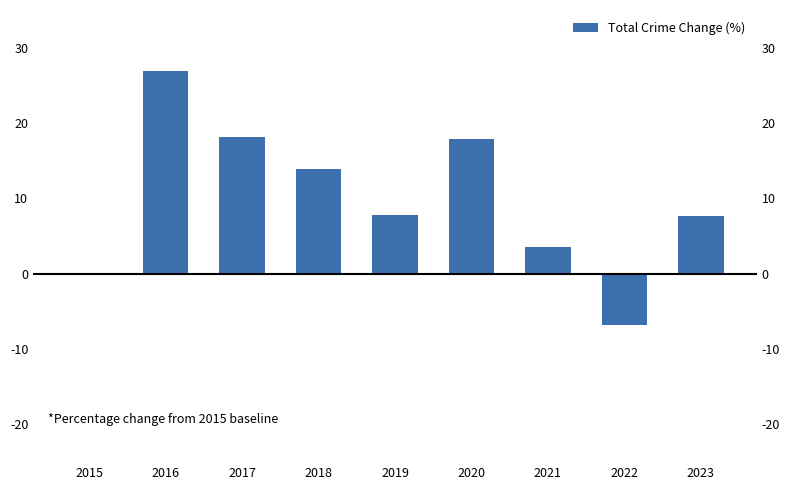

What is the value of the 7th bar from the left?

3.5